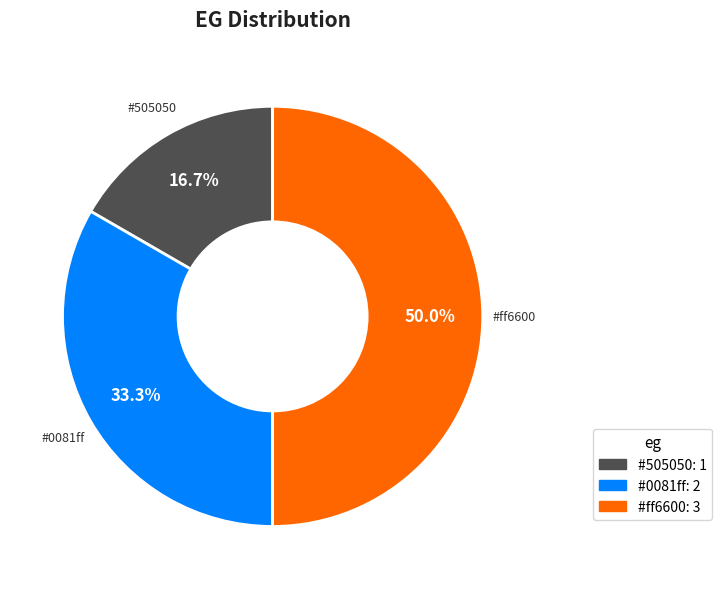

How many segments does this pie chart have?

3